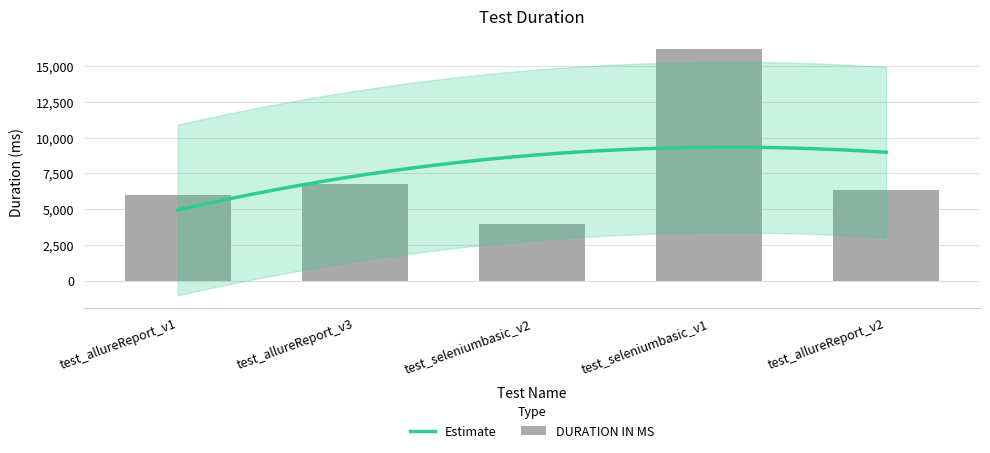

What is the label of the 2nd bar from the right?

test_seleniumbasic_v1